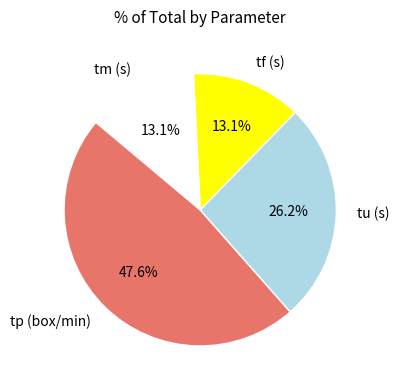

Is the sum of tm (s) and tu (s) greater than half?

No